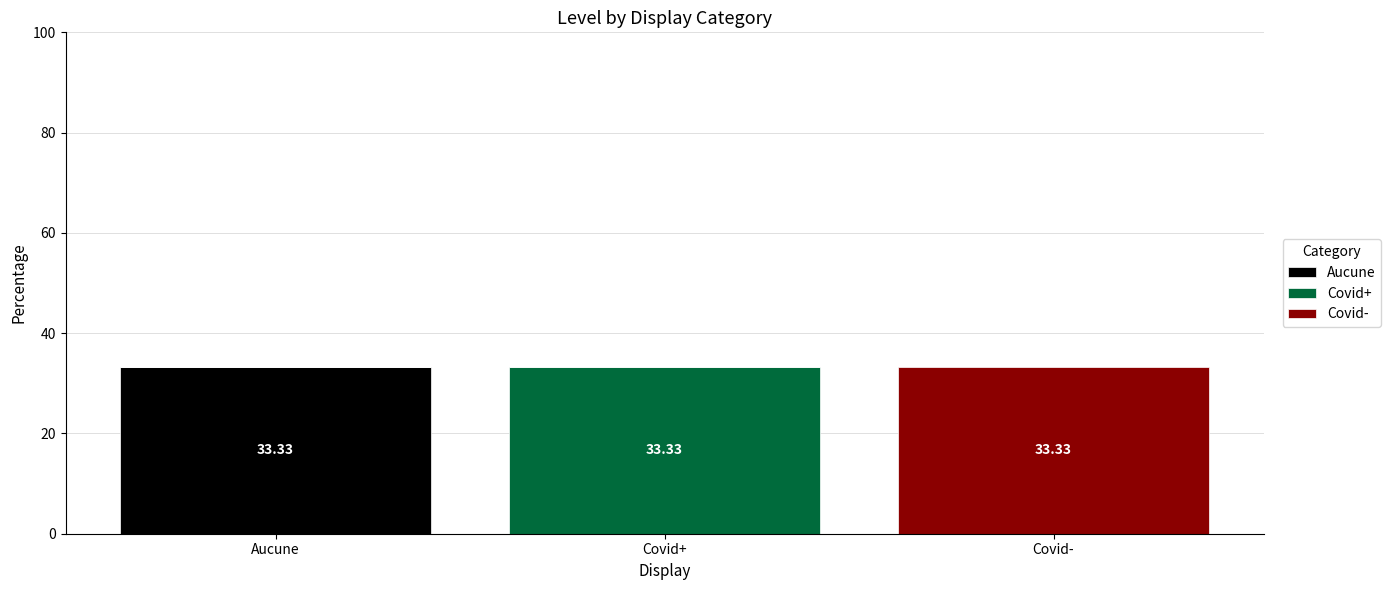

How many categories are shown in the chart?

3